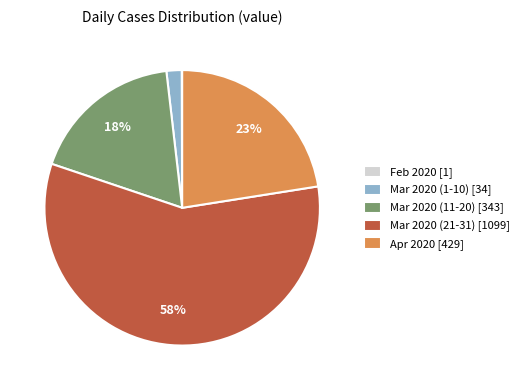

The Apr 2020 [429] slice represents 23% of the pie. True or false?

True